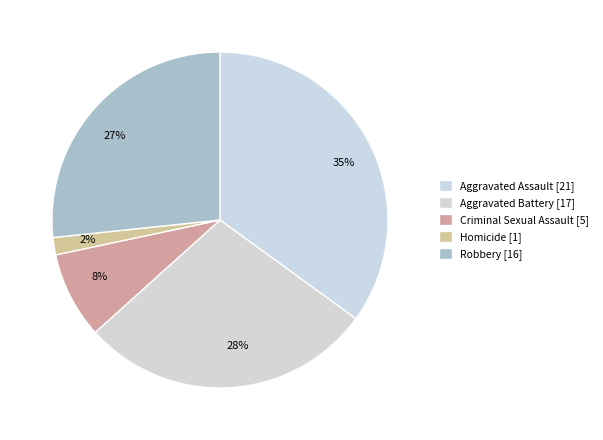

To the nearest percent, what portion does Homicide represent?

2%